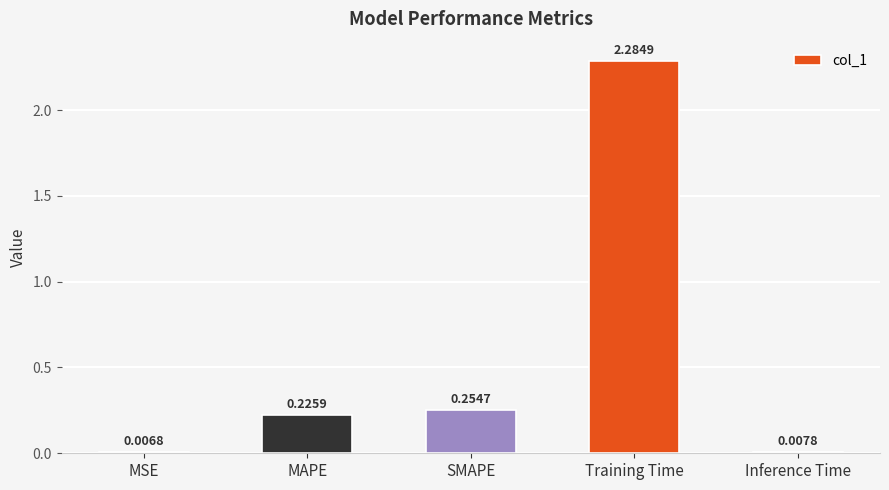

At which category does the chart reach its peak across all series?

Training Time